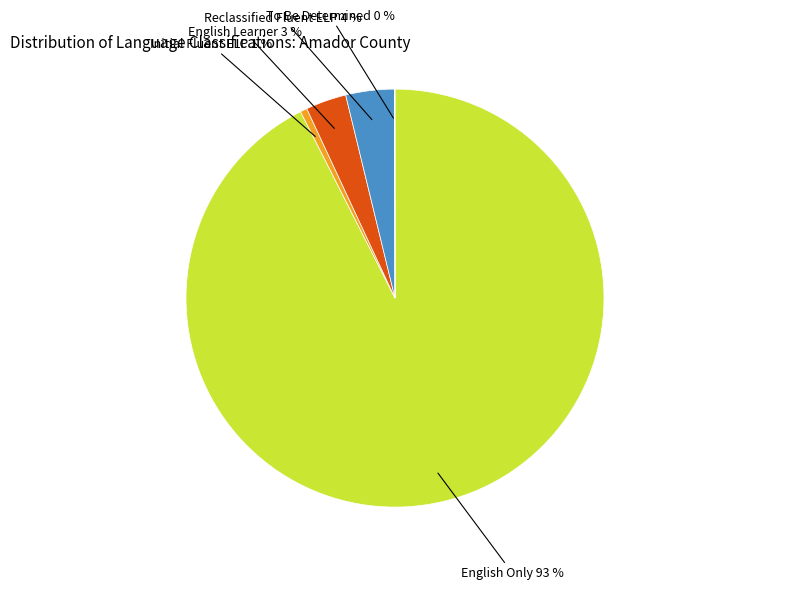

To the nearest percent, what is the average slice percentage?

20%